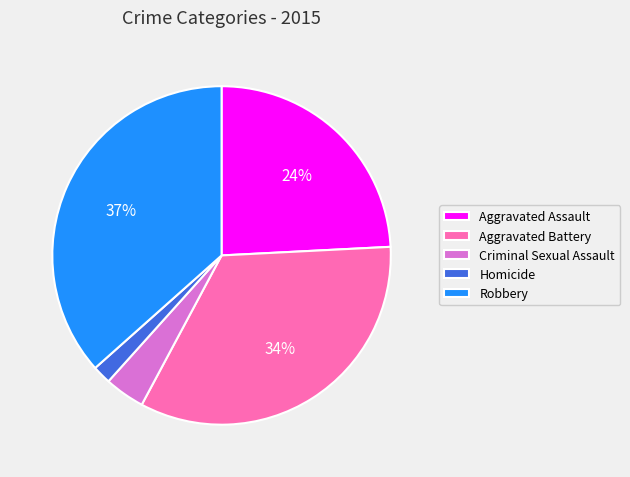

What percentage is the Homicide slice, to the nearest percent?

2%